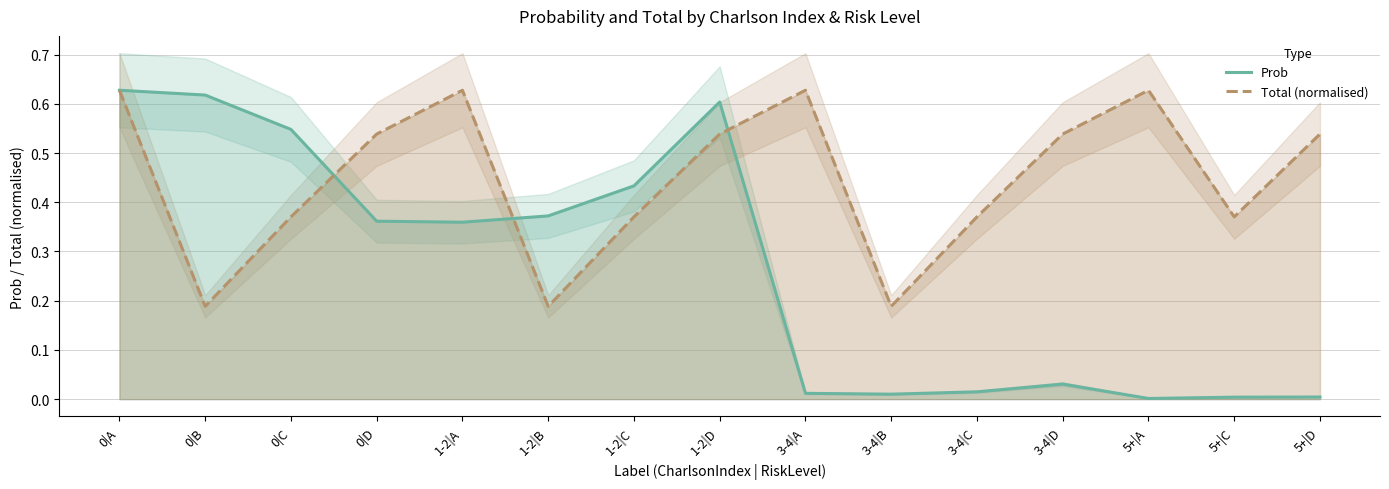

What position from the left is 3-4|A?

9